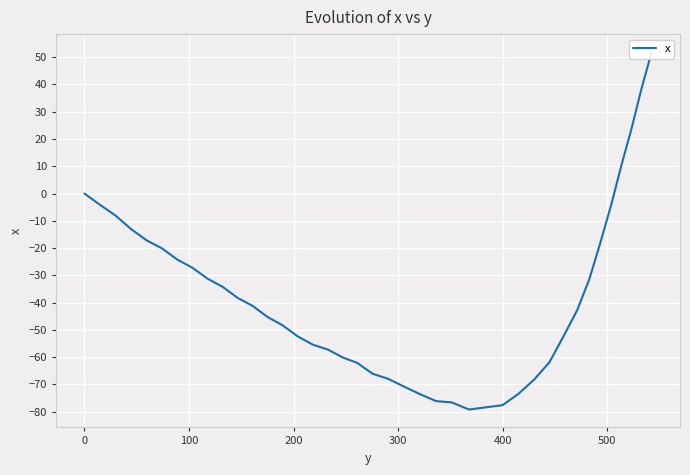

True or false: there are more than 2 points higher than both neighbors.

False